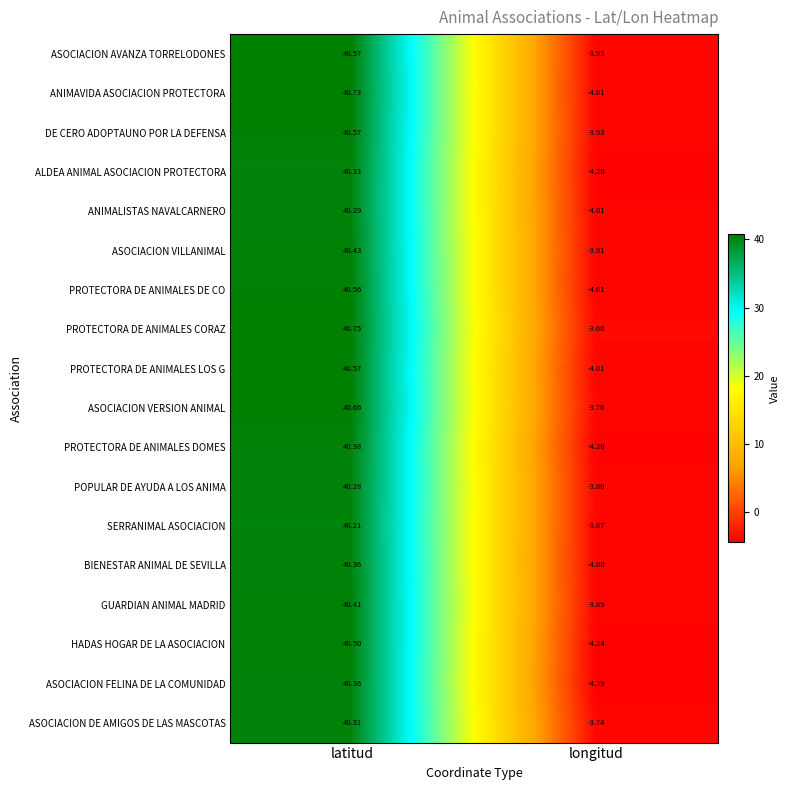

Which series has the largest total across all categories?

PROTECTORA DE ANIMALES CORAZ